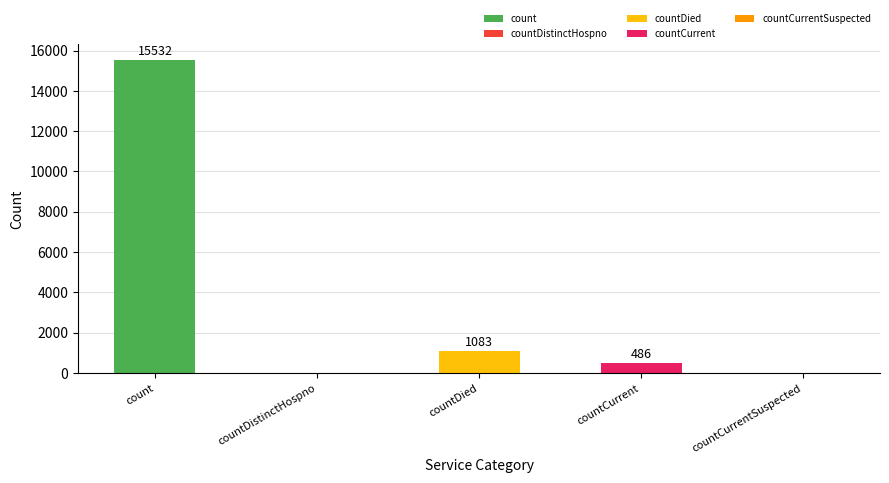

Does the chart contain stacked bars?

No